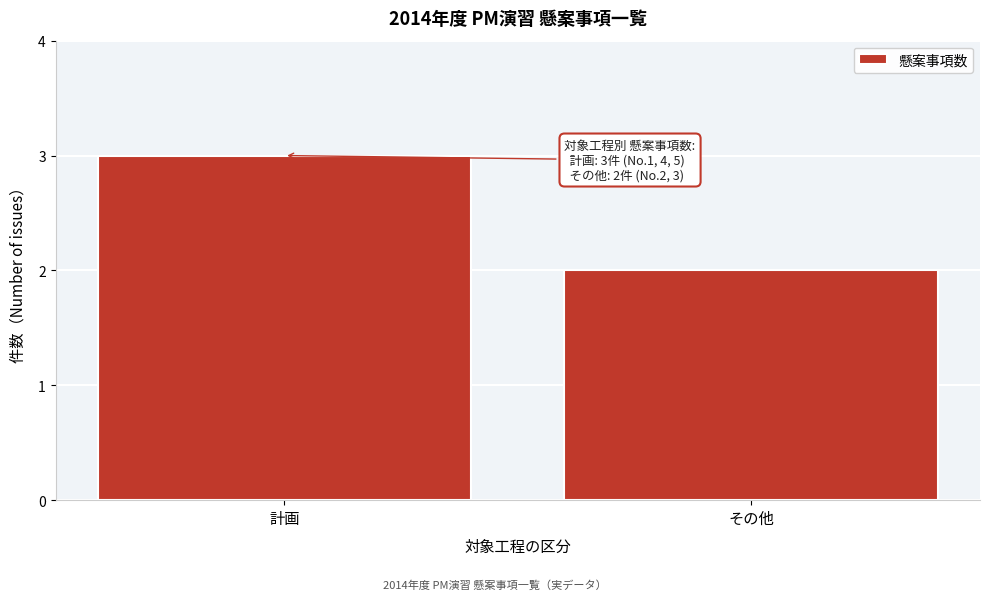

Reading left to right, transcribe all the data shown in this chart.

3	2